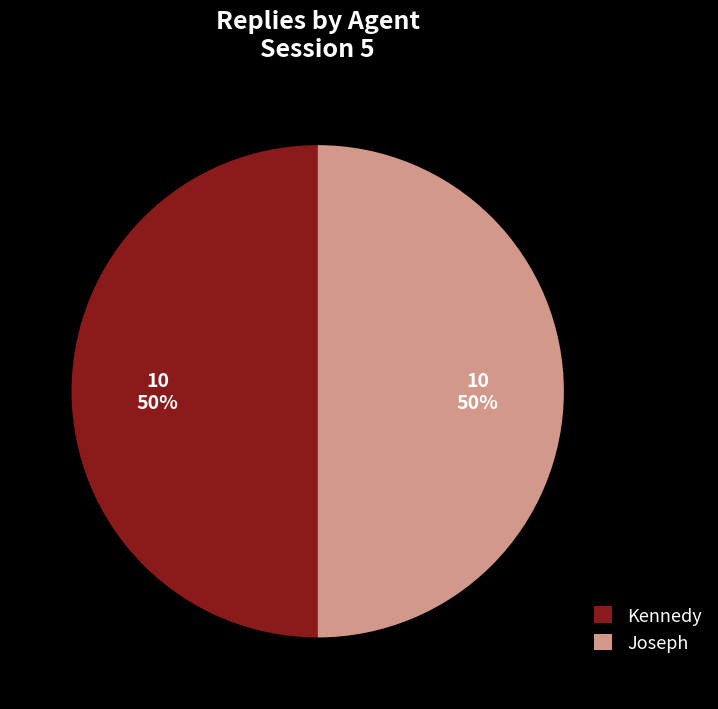

Is the sum of Kennedy and Joseph greater than half?

Yes